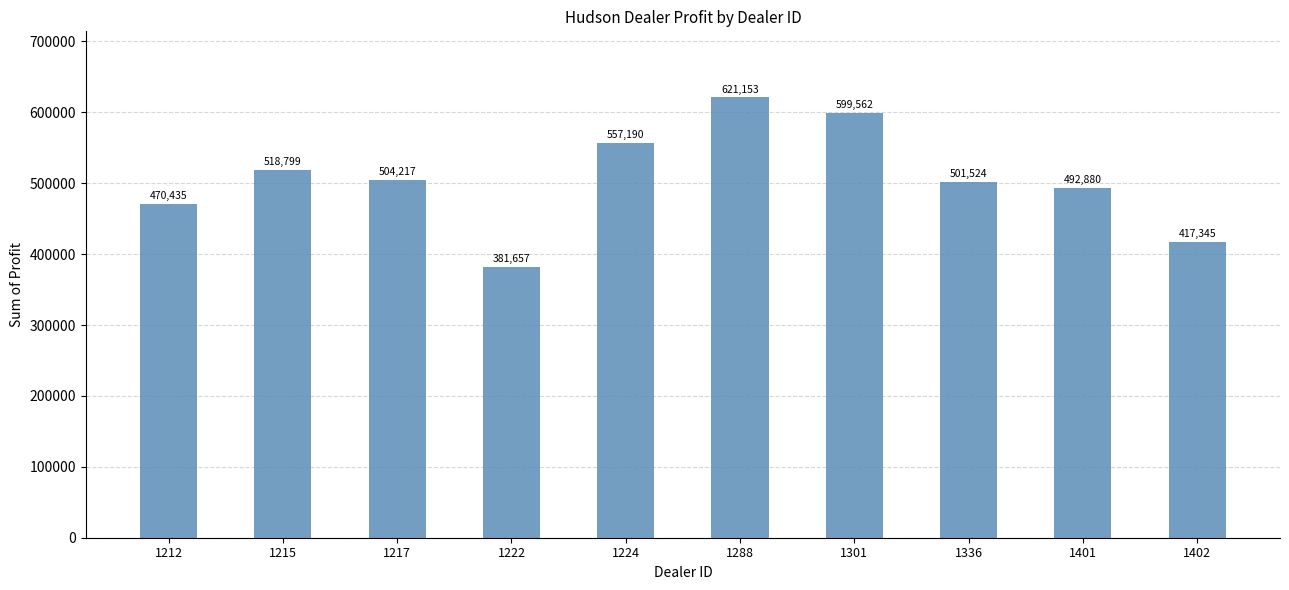

What is the greatest value displayed?

621153.0